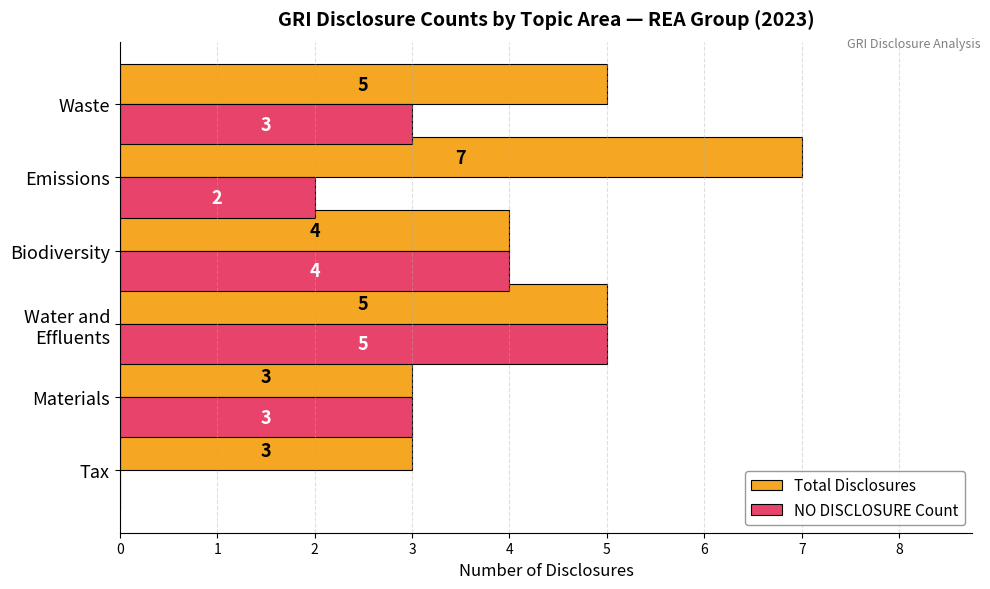

The NO DISCLOSURE Count series shows 0 at Tax. True or false?

True